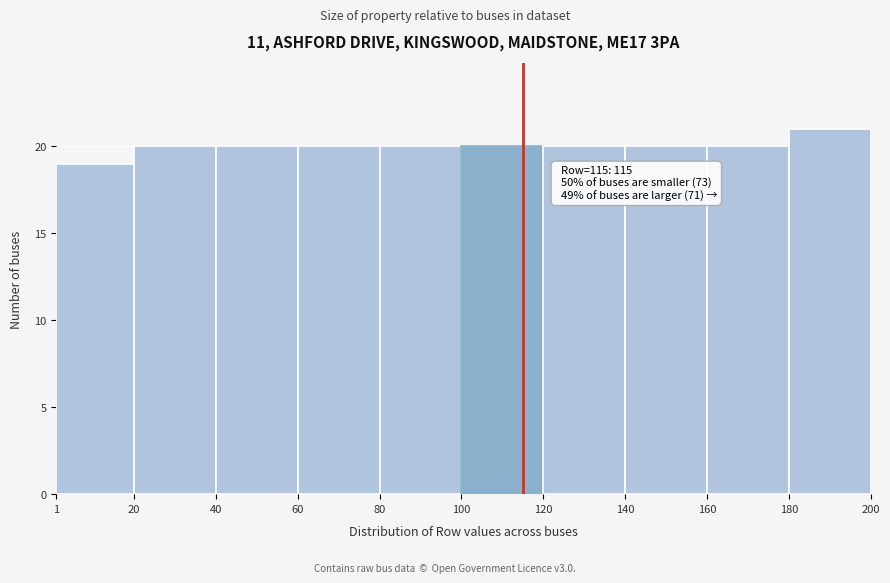

Over which range of the x-axis is the bar tallest?

180 to 200